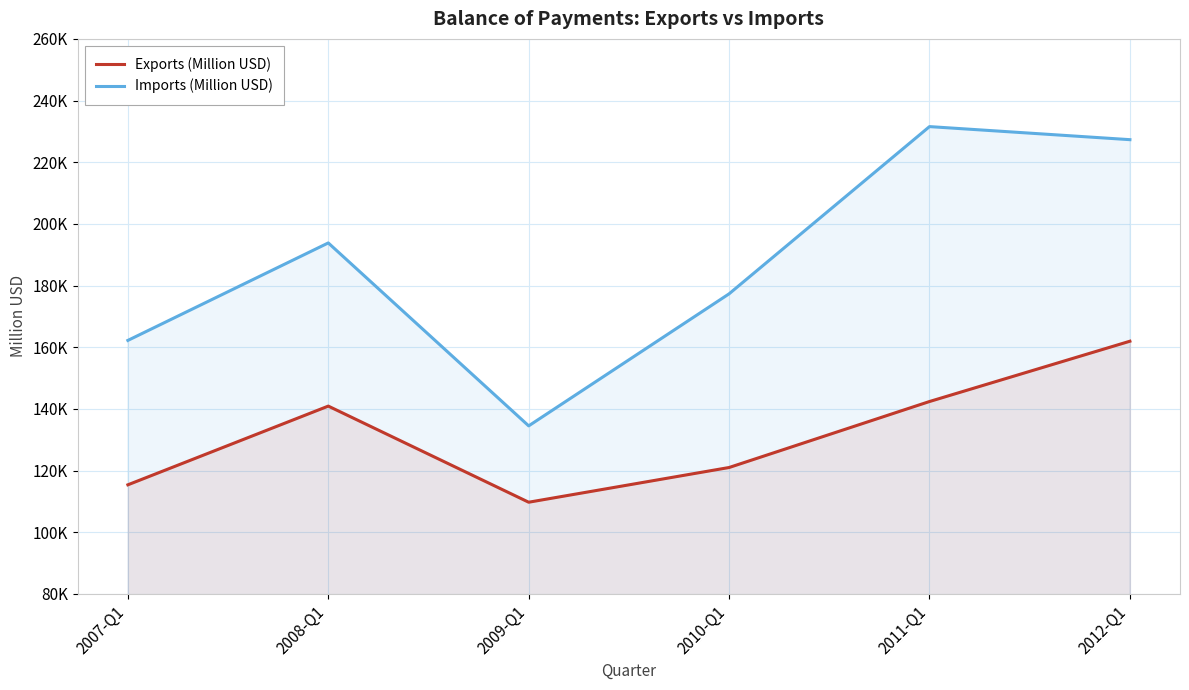

What is the difference between the highest and lowest values at 2007-Q1?

46831